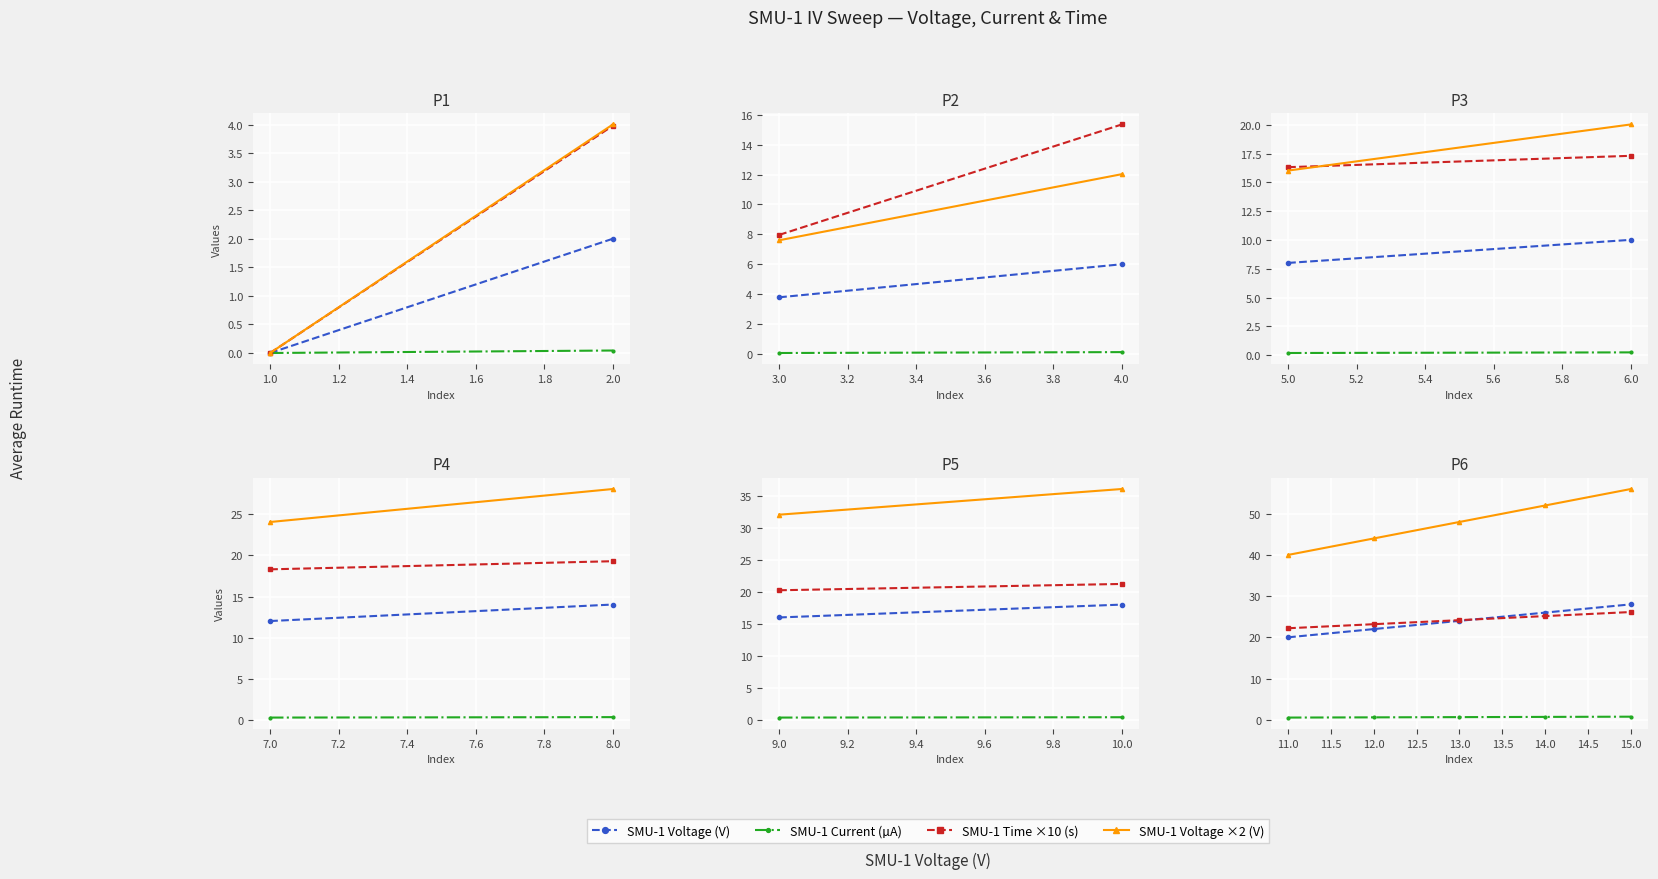

How many lines are shown in the chart?

4